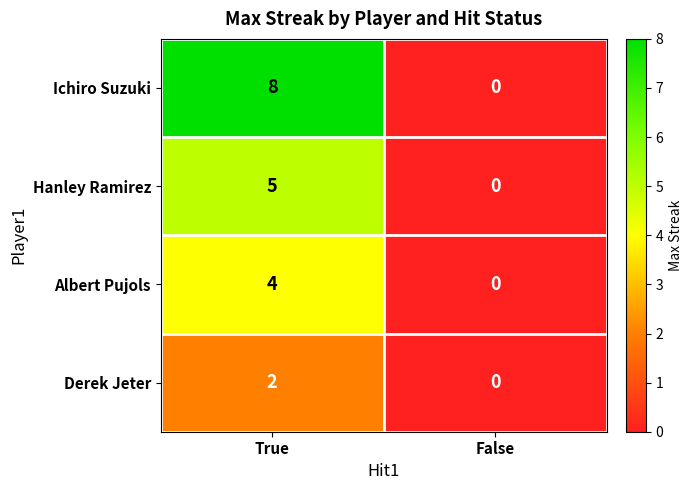

At True, list the series in order from smallest to largest.

Derek Jeter, Albert Pujols, Hanley Ramirez, Ichiro Suzuki